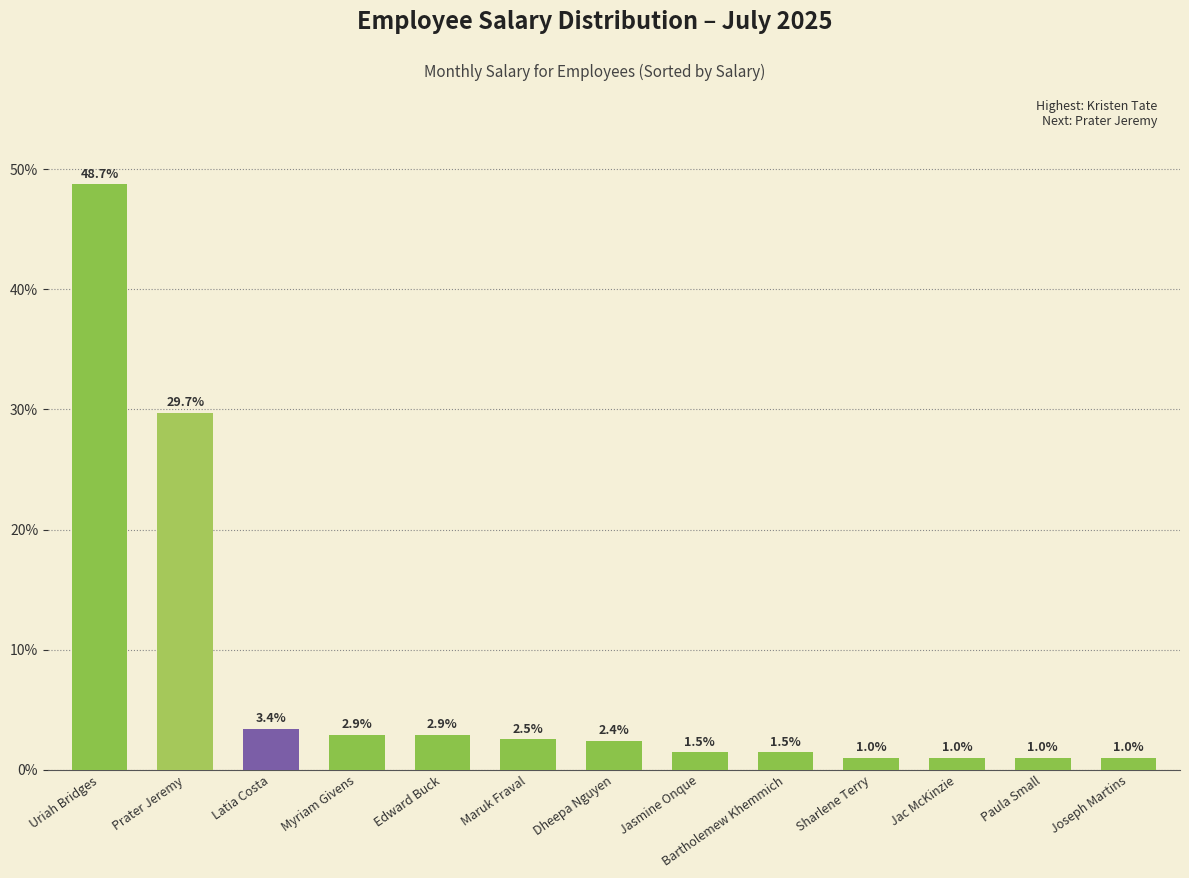

Read the value at Paula Small.

1.0